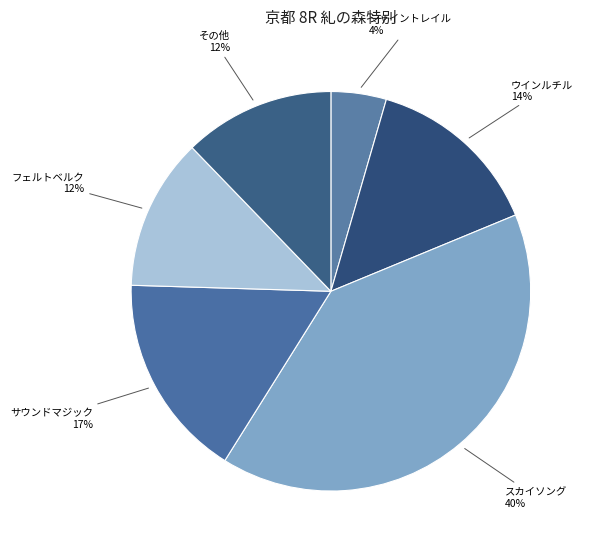

Is there a majority slice in this chart?

No